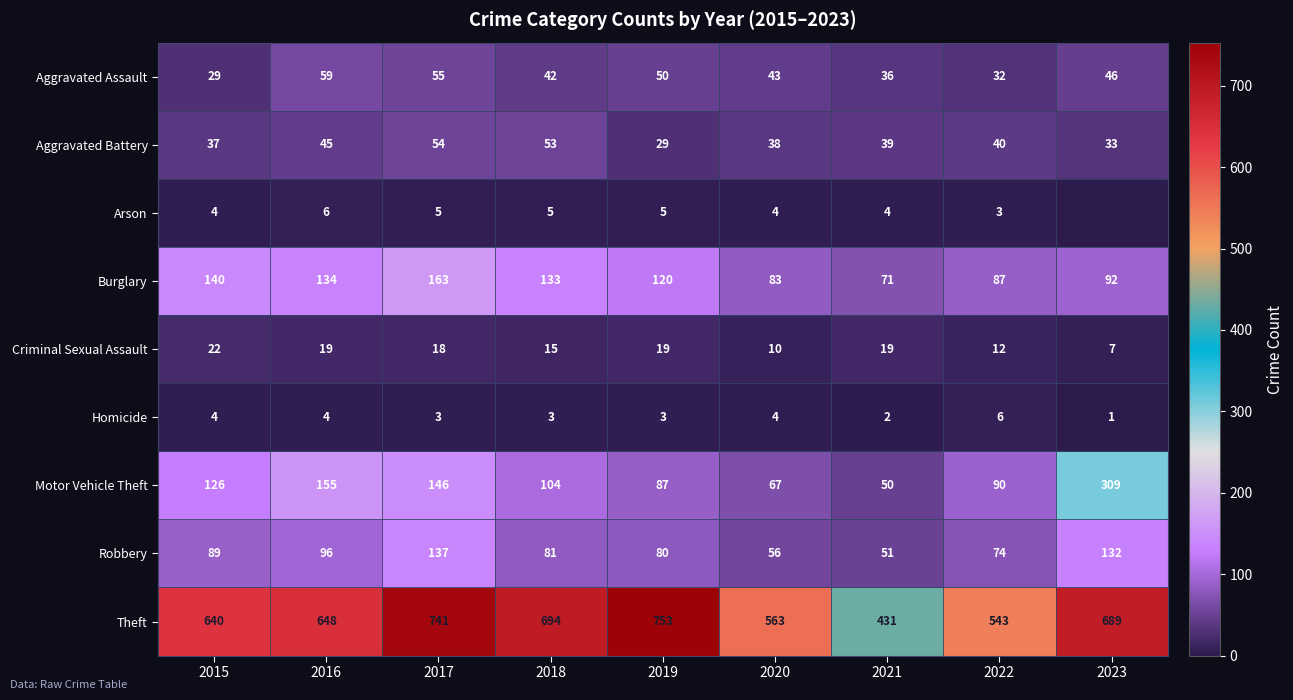

What is the total value across all series at 2020?

868